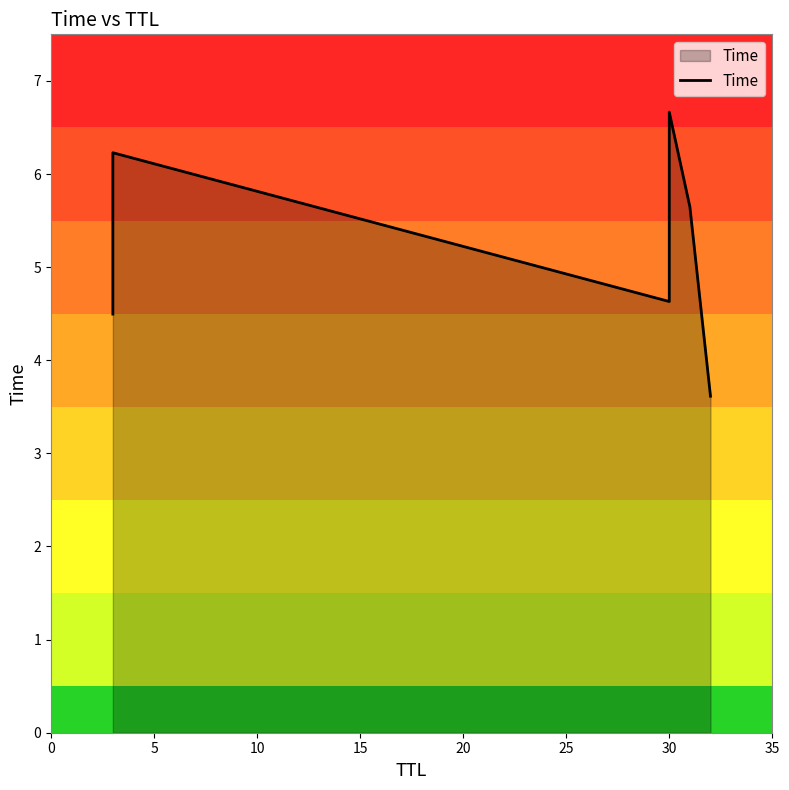

How many lines are shown in the chart?

1